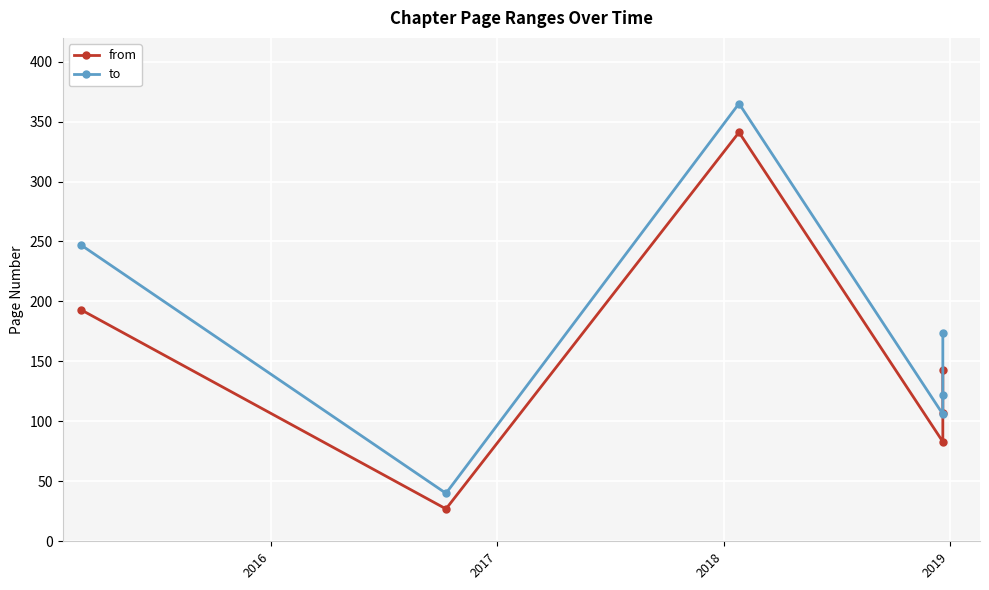

What are all the series names shown in the legend?

from, to